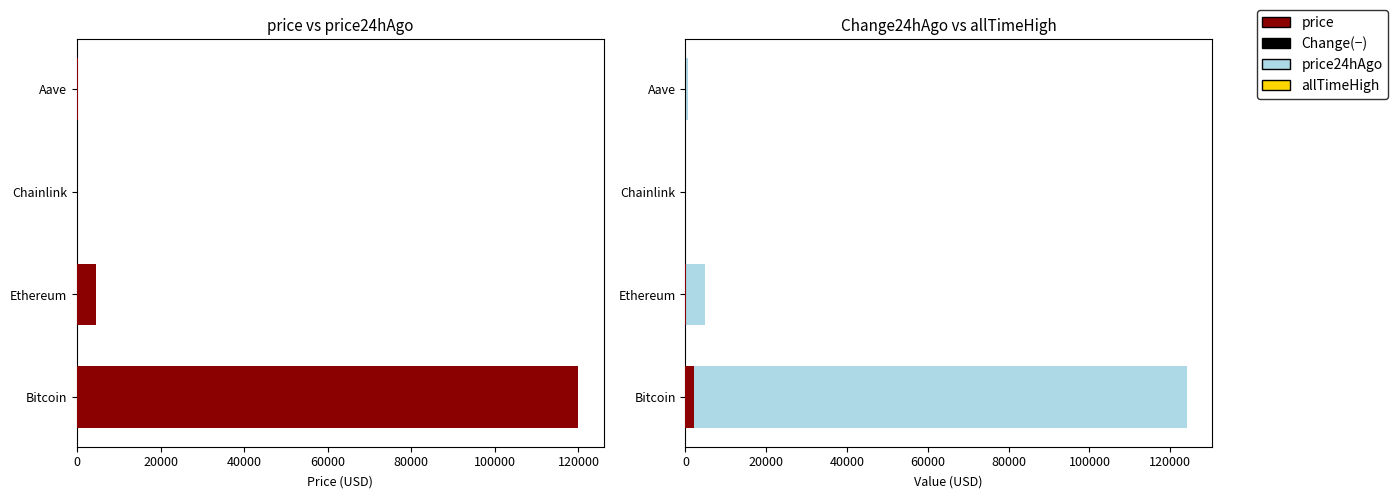

Reading left to right, list all the values displayed in this chart.

price24hAgo: 0=117791.0	20000=4336.9	40000=22.5	60000=287.0
price: 0=119991.0	20000=4451.6	40000=22.5	60000=284.9
allTimeHigh: 0=124128.0	20000=4946.1	40000=52.7	60000=661.7
Change24hAgo (+): 0=2200.0	20000=114.7	40000=0.0	60000=0.0
Change24hAgo (−): 0=0.0	20000=0.0	40000=0.0	60000=2.1